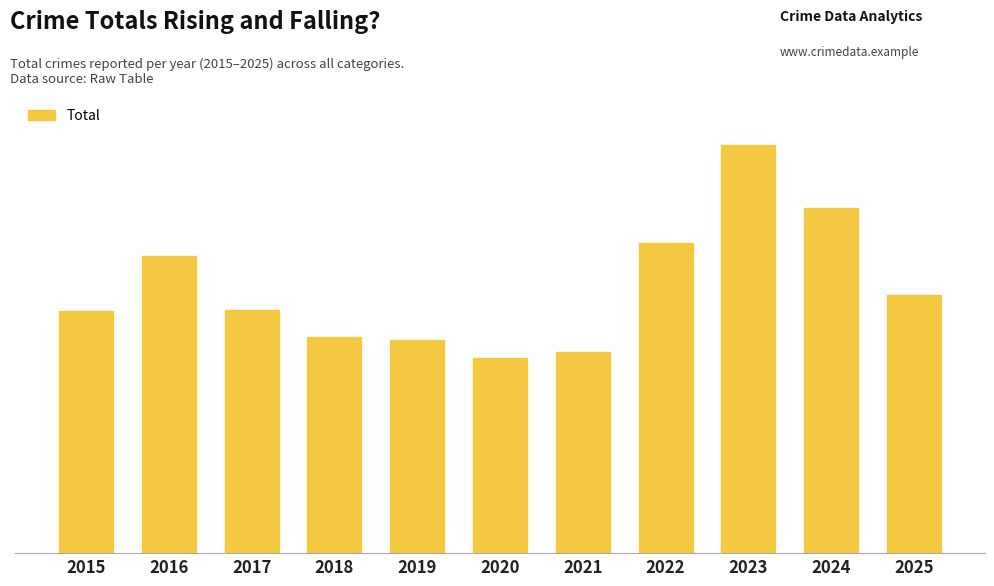

What is the value of the 3rd bar from the left?

266